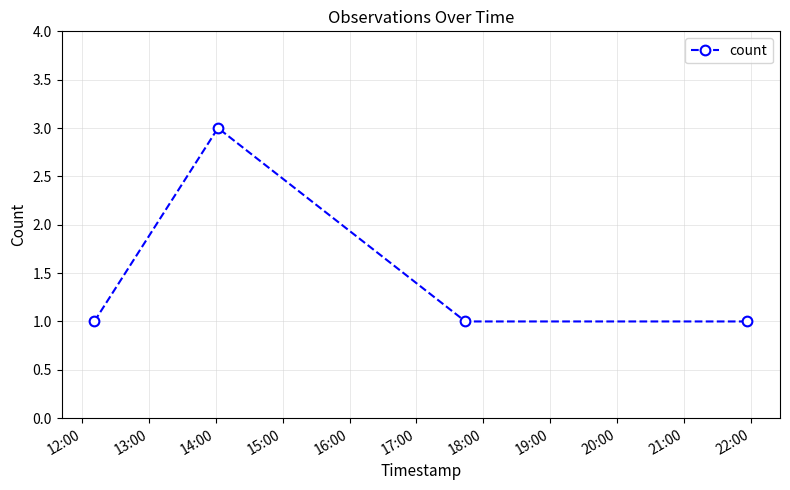

What is the greatest value displayed?

3